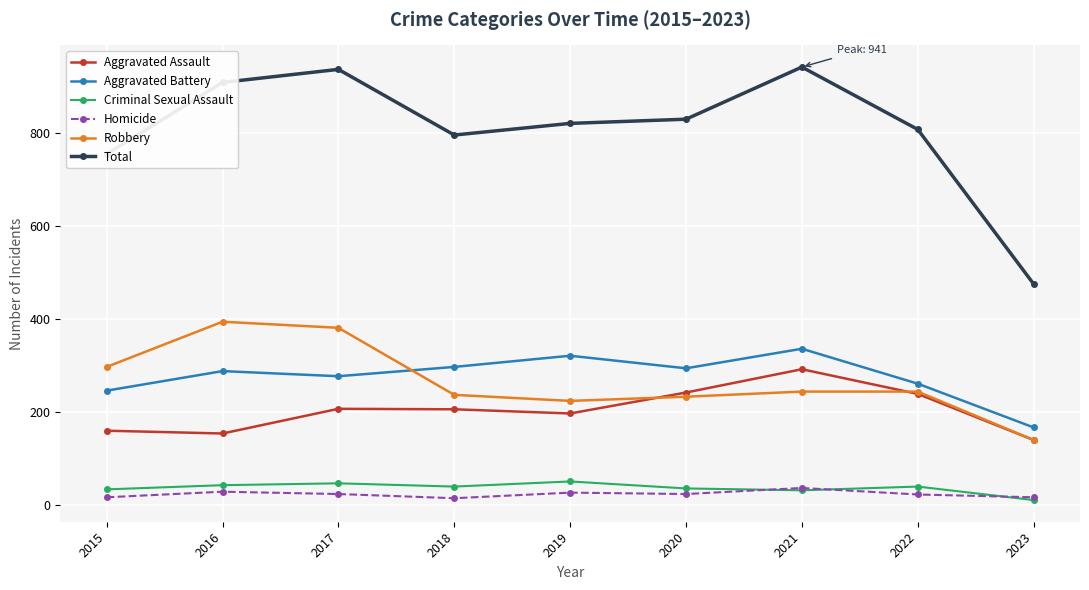

Count the number of data series in this chart.

6